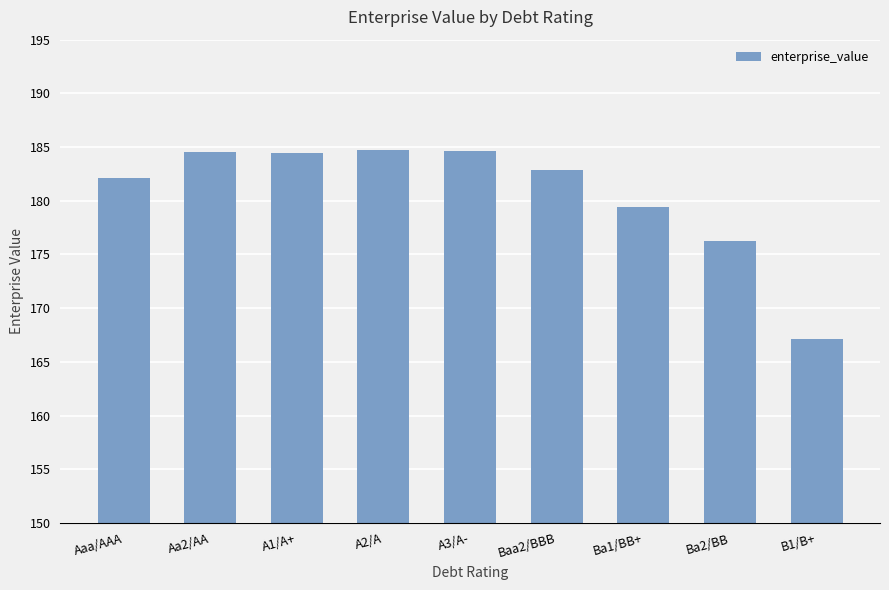

What is the label of the 6th bar from the left?

Baa2/BBB